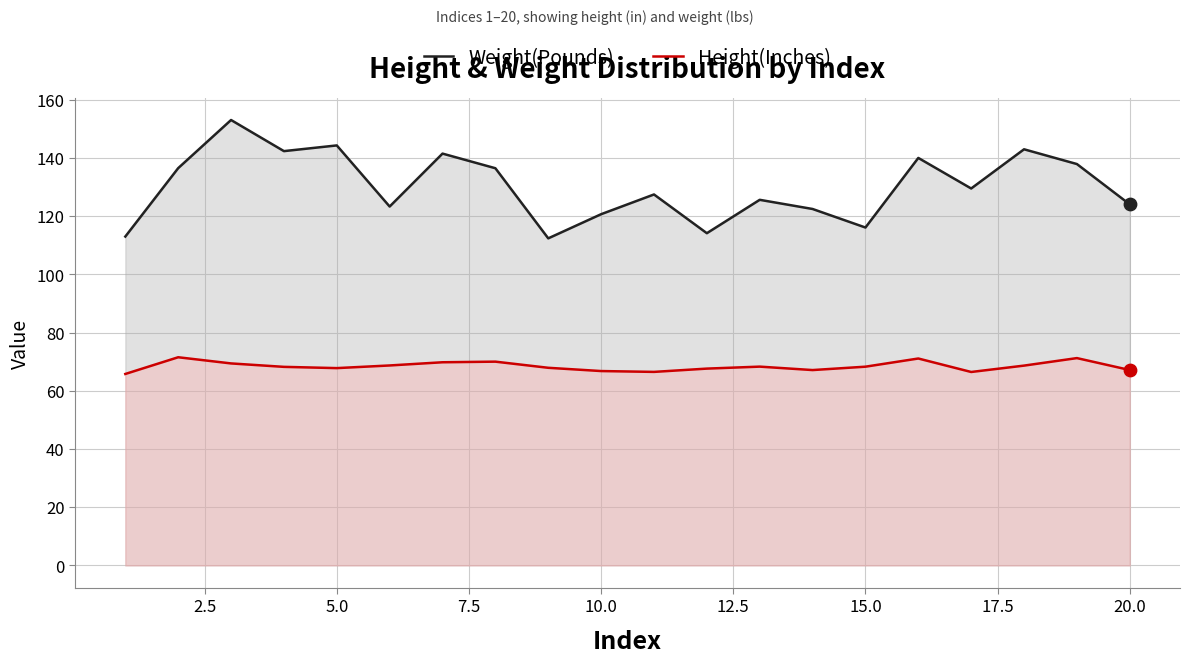

Which series reaches the minimum Y coordinate?

Height(Inches)